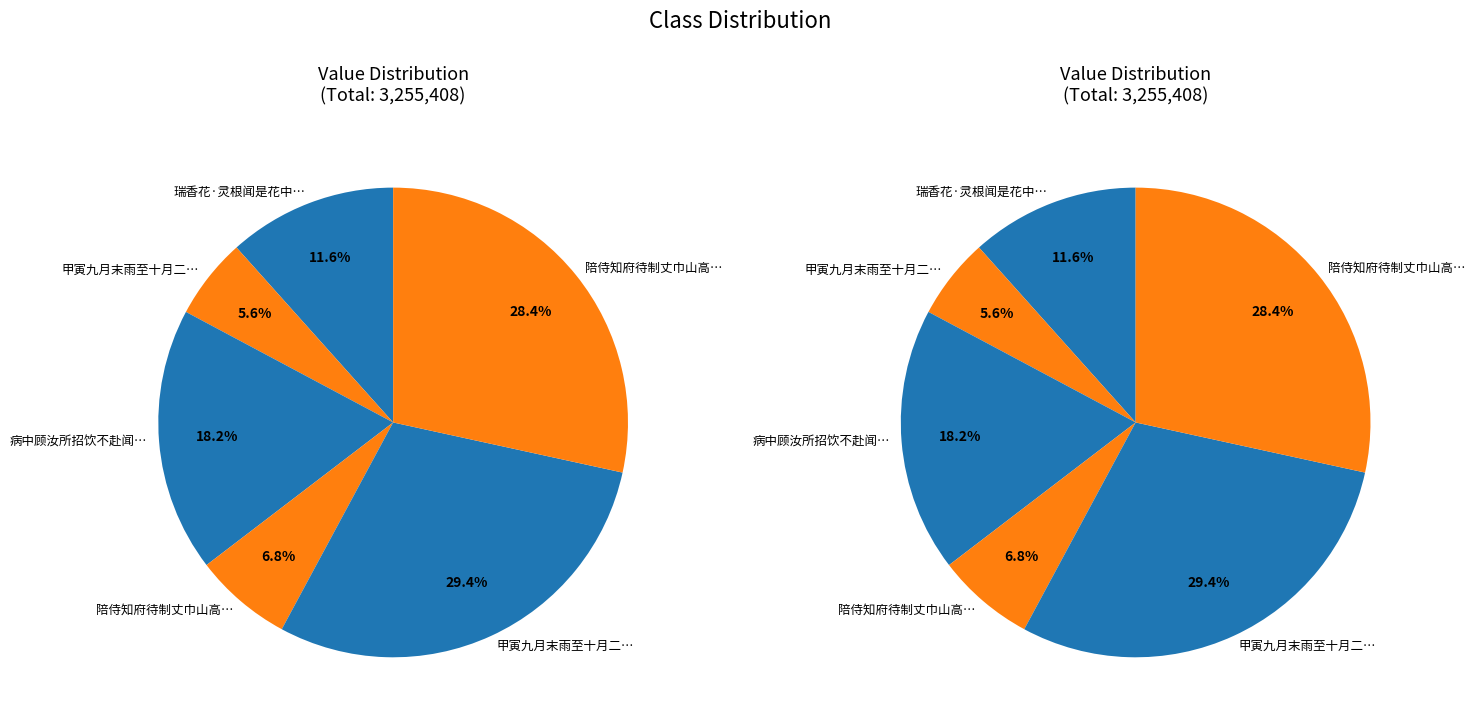

How much of the chart is everything except 陪侍知府待制丈巾山高设窃闻是日赓和去春林倅红楼风什奉继一首?

71.6%